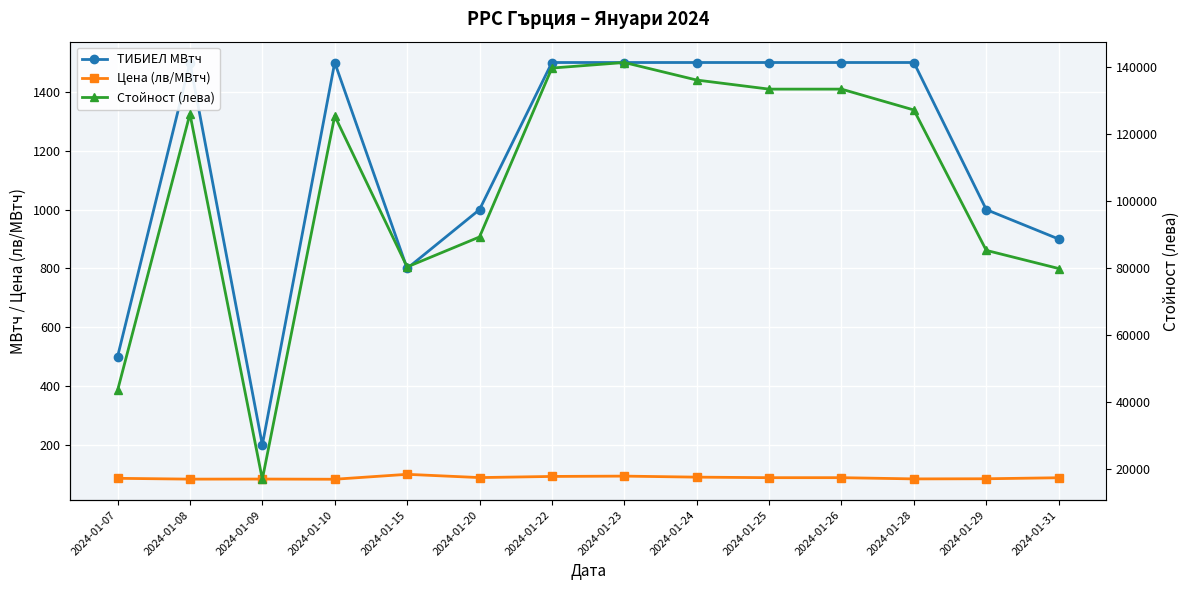

What is the total value across all series at 2024-01-20?

90274.2